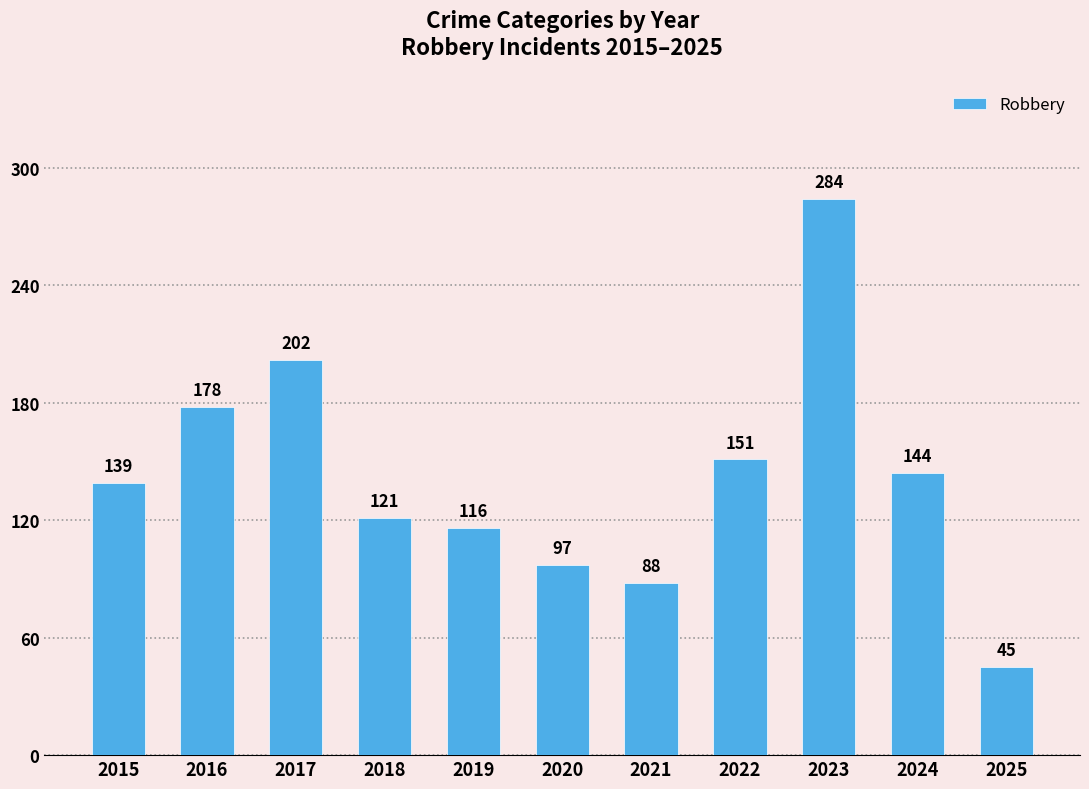

Is it true that the value at 2022 is 258?

False